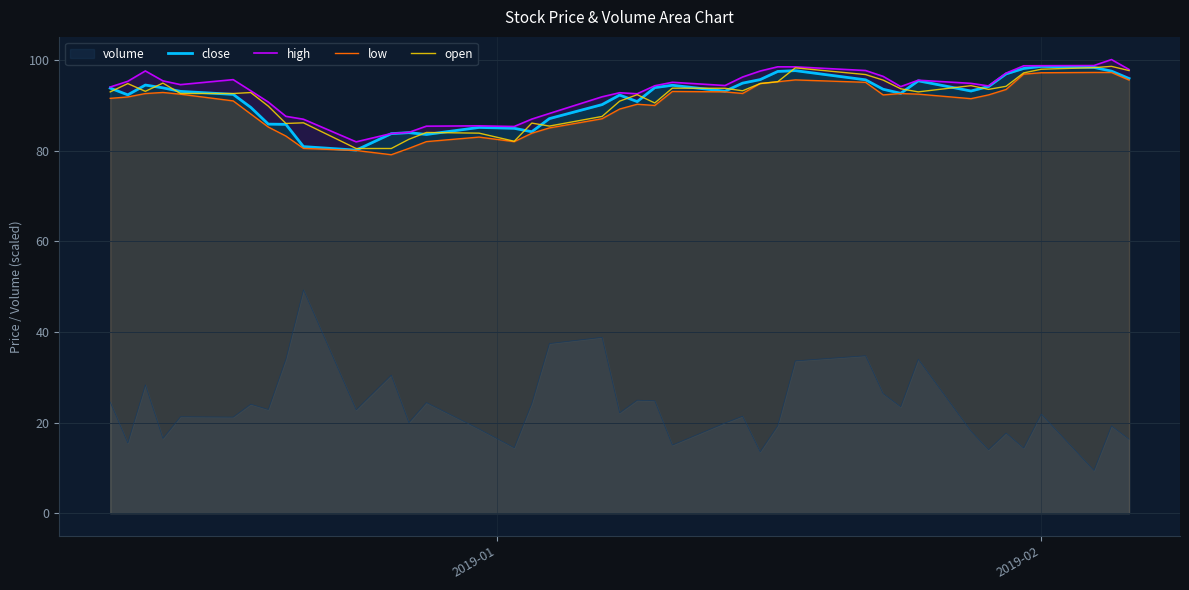

True or false: close has a value of 151.5 at 15.

False